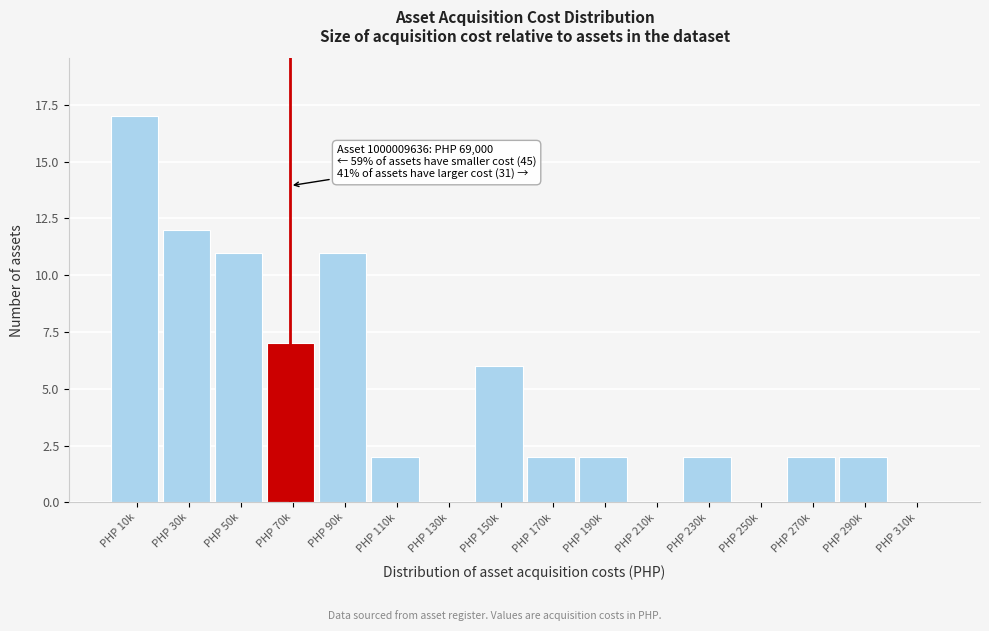

Reading right to left, extract all data points from this chart.

PHP 310k=0	PHP 290k=2	PHP 270k=2	PHP 250k=0	PHP 230k=2	PHP 210k=0	PHP 190k=2	PHP 170k=2	PHP 150k=6	PHP 130k=0	PHP 110k=2	PHP 90k=11	PHP 70k=7	PHP 50k=11	PHP 30k=12	PHP 10k=17